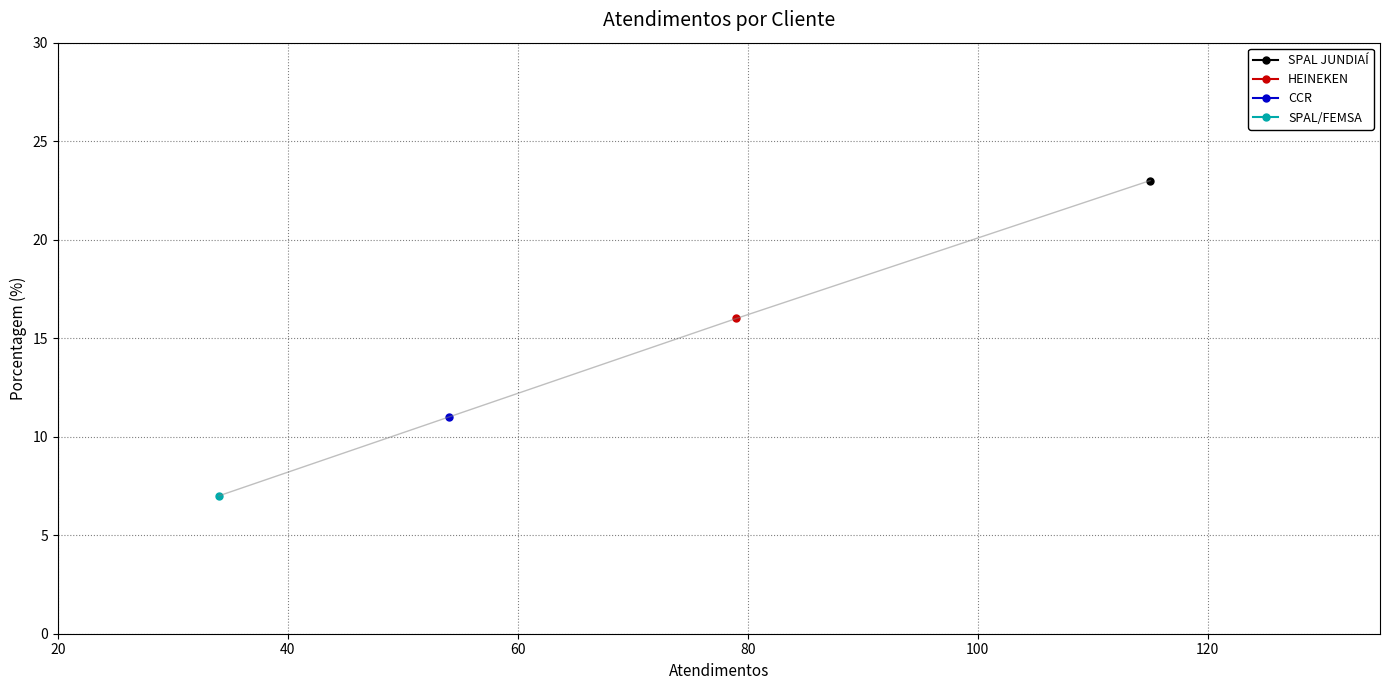

Approximately how many times larger is the value at SPAL JUNDIAÍ compared to SPAL/FEMSA?

3.3